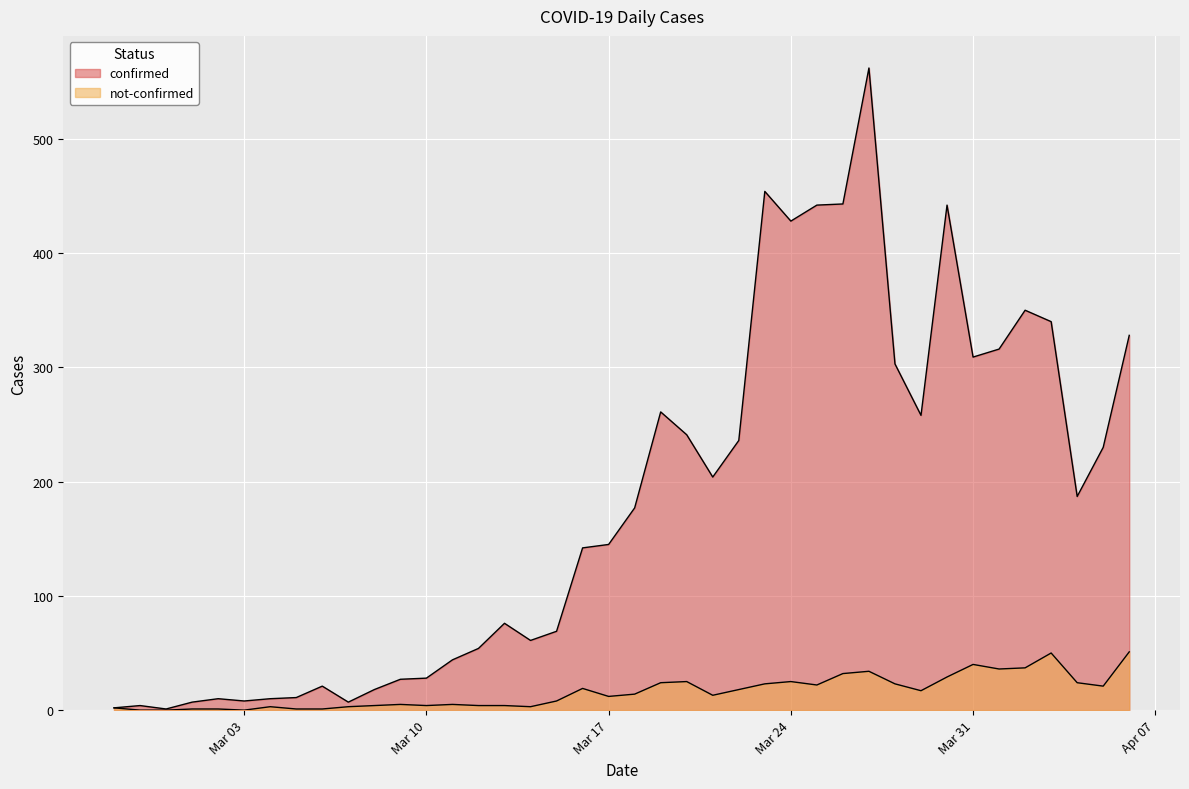

At which category does the chart reach its peak across all series?

2020-03-27